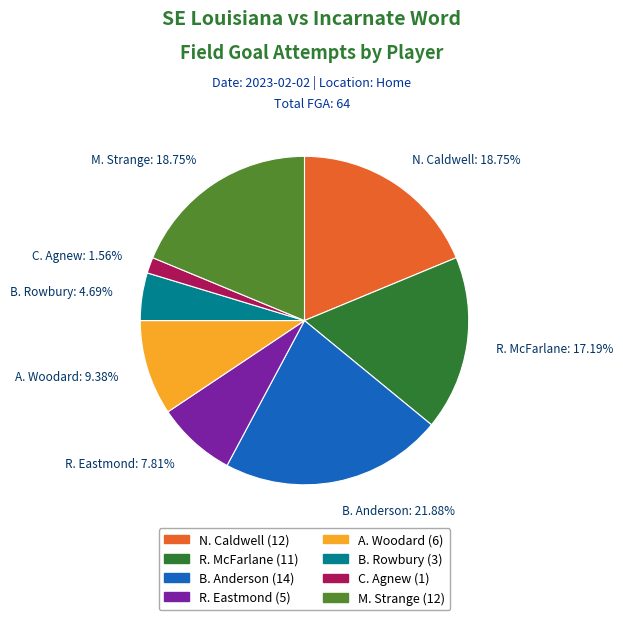

What percentage is the B. Rowbury slice, to the nearest percent?

5%